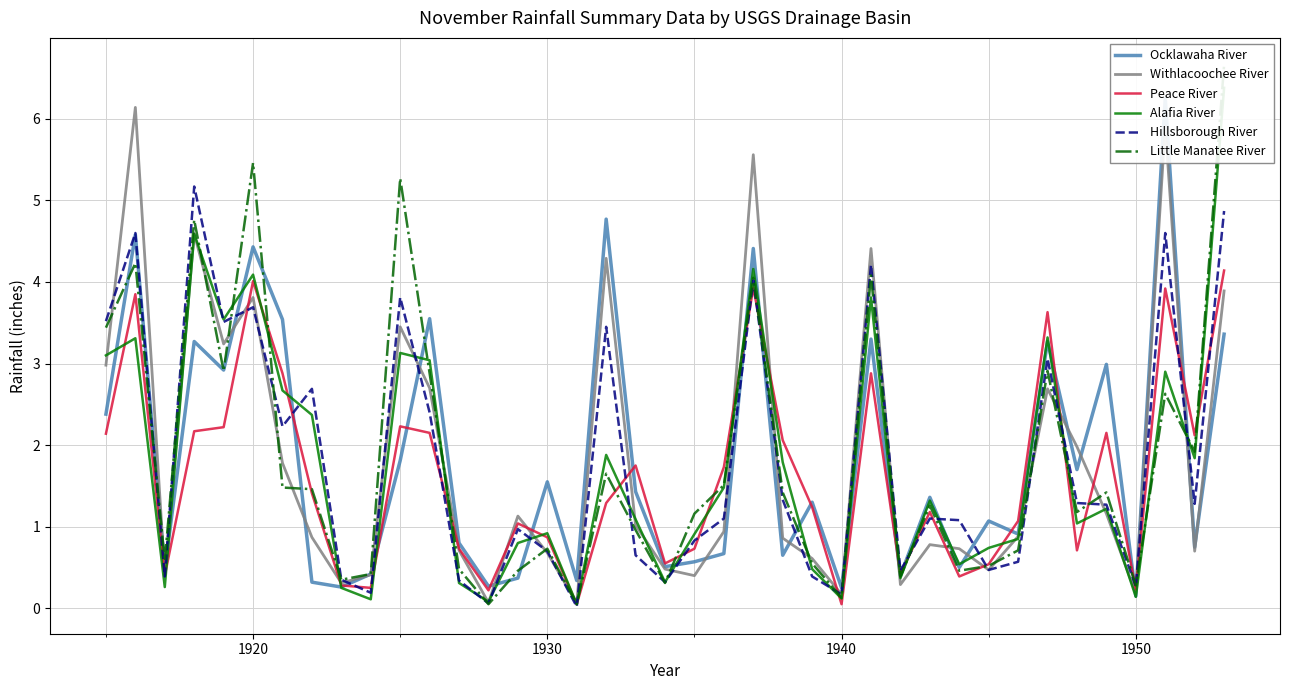

What is the difference between the maximum and minimum values in the Hillsborough River series?

5.2